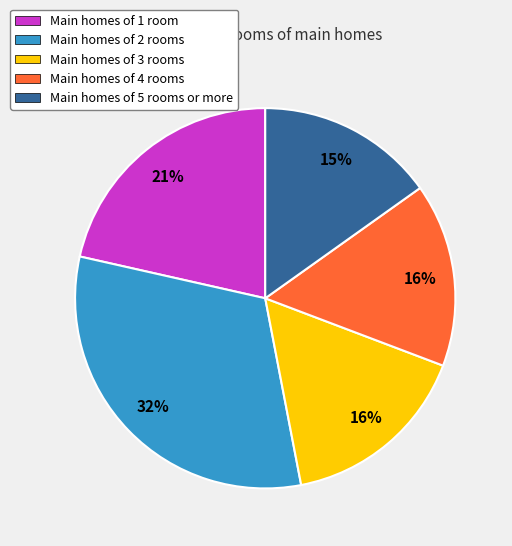

Is there any slice that represents more than half of the pie?

No